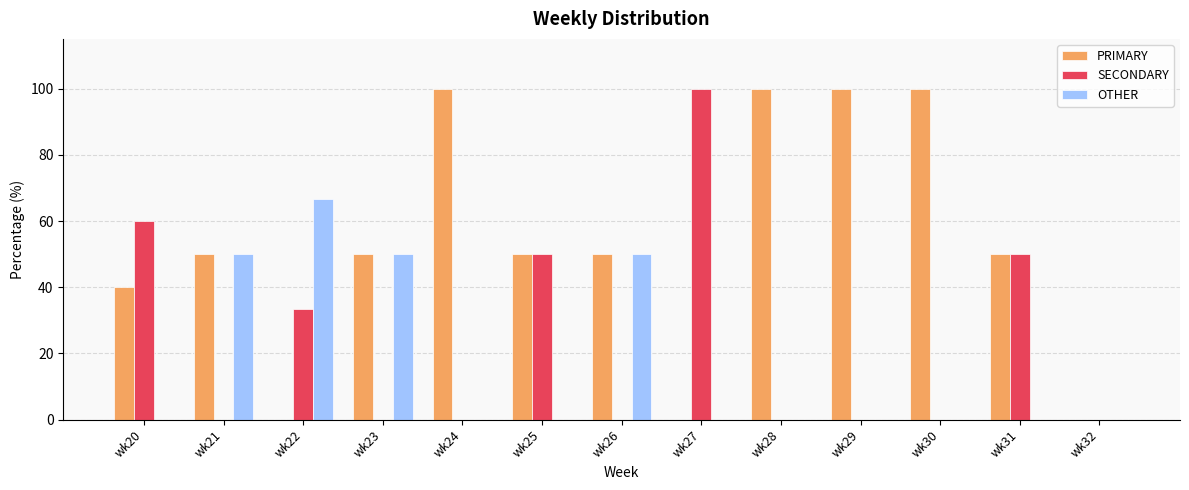

What is the sum of the SECONDARY values at wk24 and wk25?

50.0